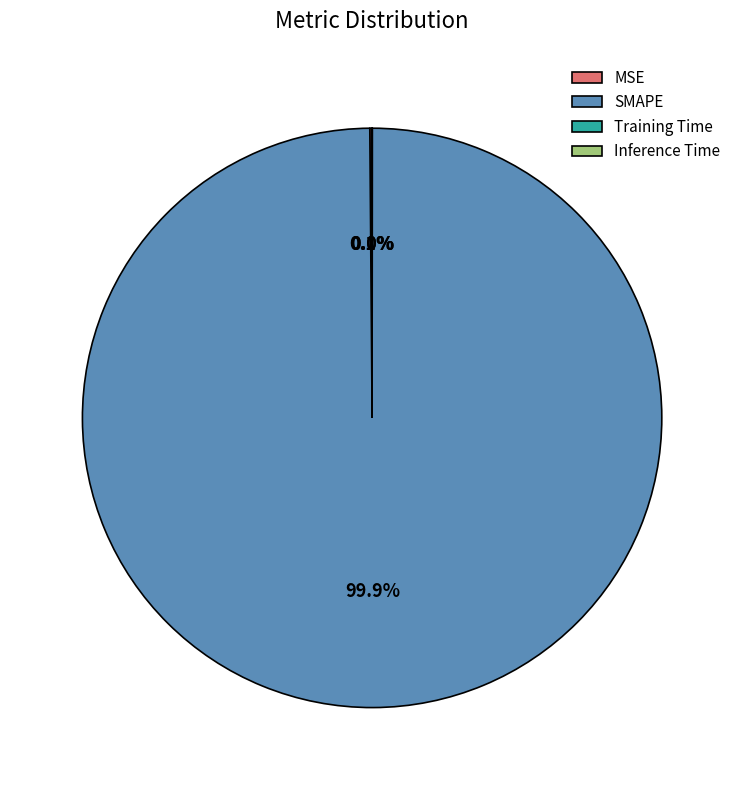

Is there any slice that represents more than half of the pie?

Yes